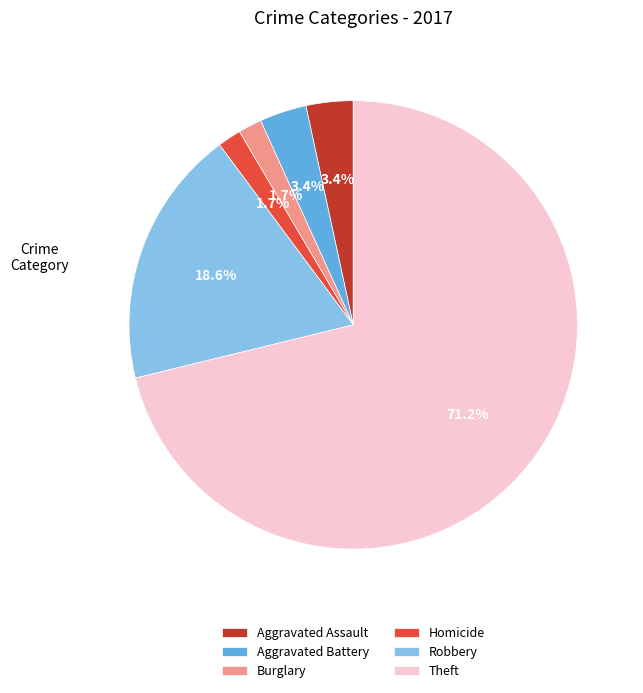

Approximately how many times larger is the value at Burglary compared to Aggravated Battery?

0.5